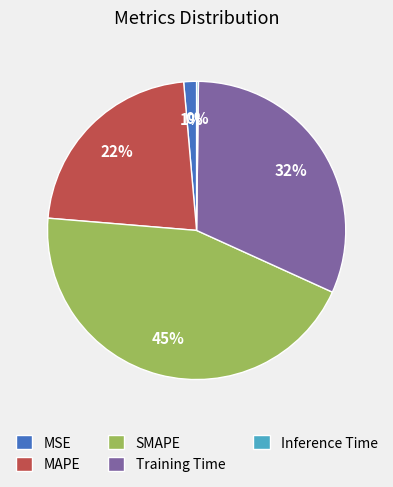

What percentage is the MSE slice, to the nearest percent?

1%